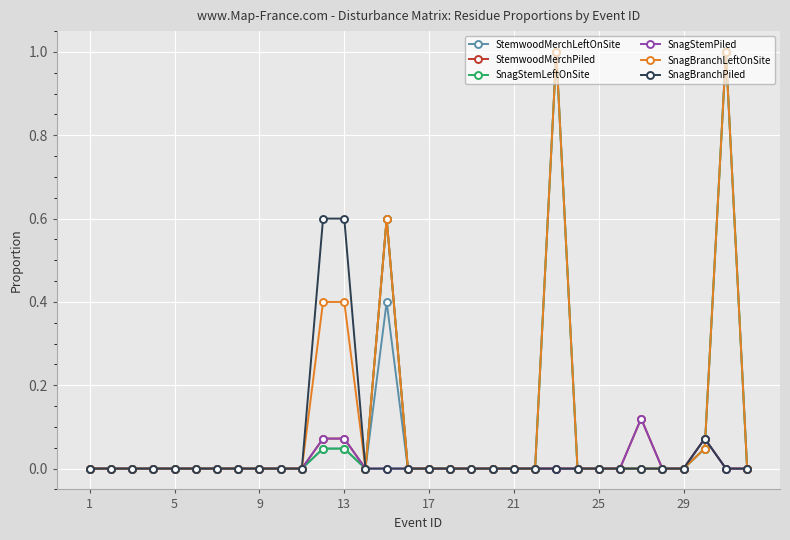

What is the maximum value for SnagStemLeftOnSite?

1.0